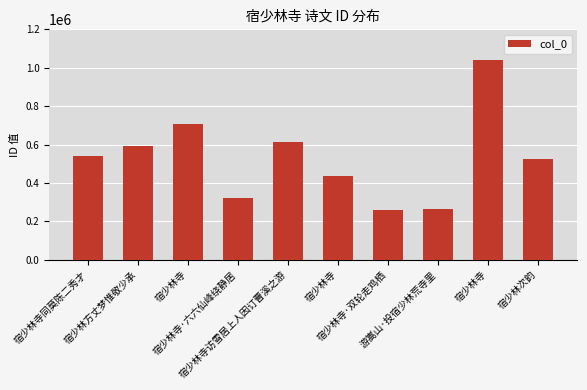

List the labels in order of value, largest first.

宿少林寺, 宿少林寺, 宿少林寺访雪居上人因订曹溪之游, 宿少林方丈梦惟敬少承, 宿少林寺同莫陈二秀才, 宿少林次韵, 宿少林寺, 宿少林寺·六六仙峰绕静居, 游嵩山·投宿少林荒寺里, 宿少林寺·双轮走鸡栖